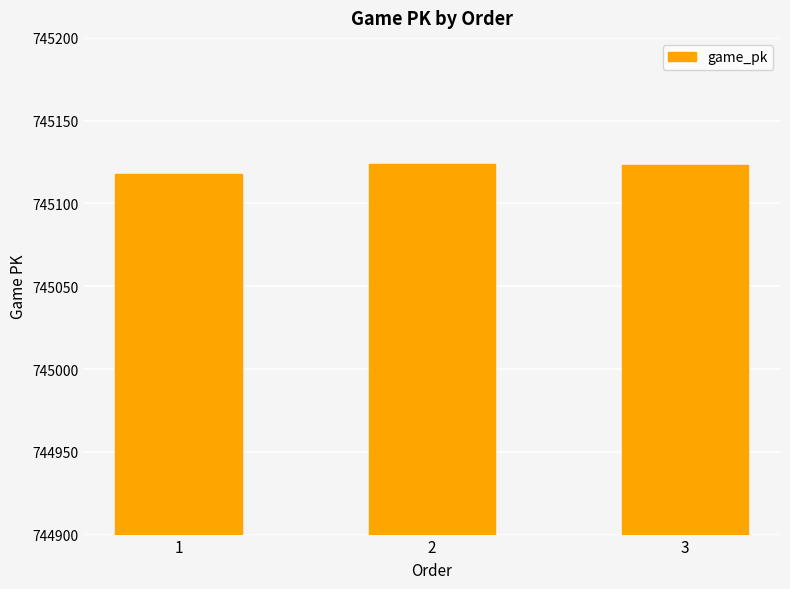

What is the difference between the maximum and minimum values?

6